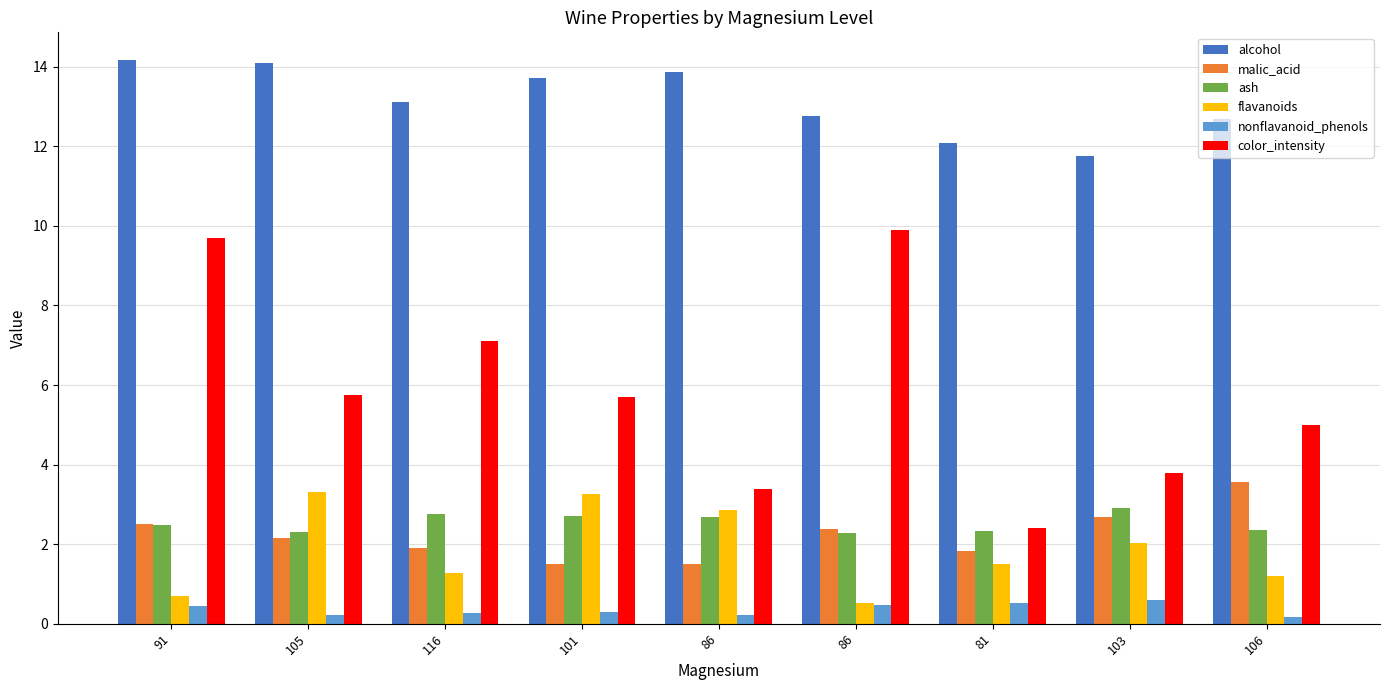

True or false: ash has a value of 2.3 at 86.

True